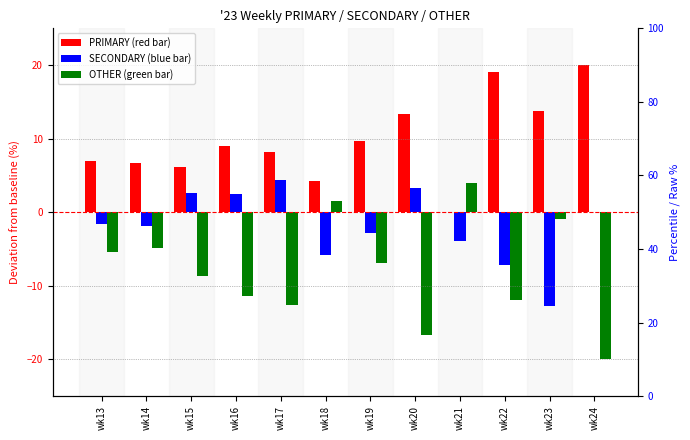

What are all the series names shown in the legend?

PRIMARY, SECONDARY, OTHER